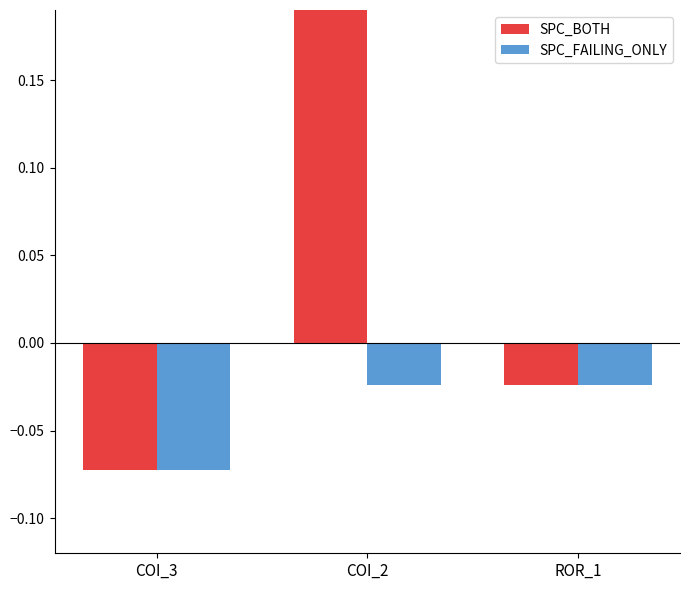

What is the lowest value of the SPC_FAILING_ONLY series?

-0.1